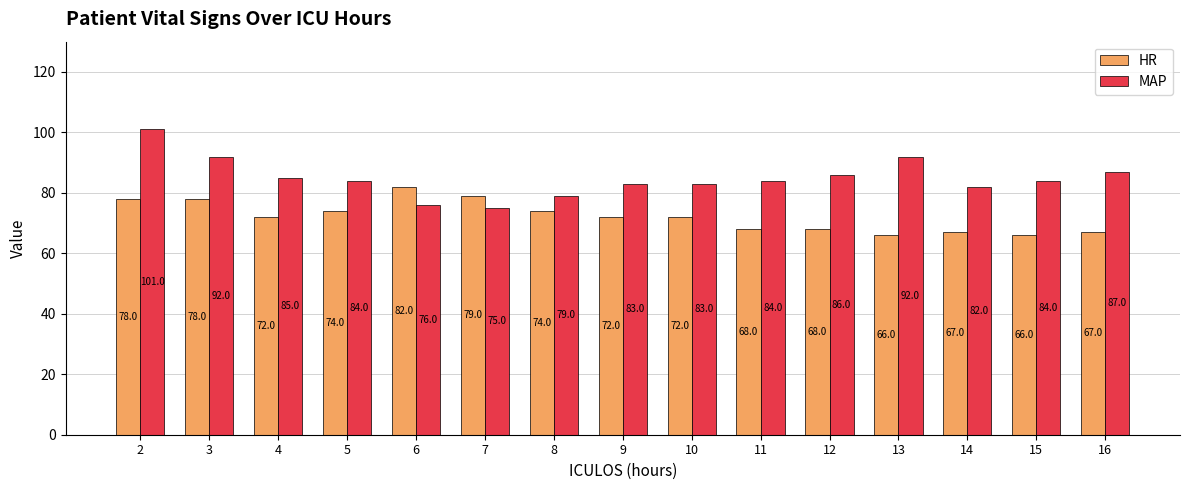

The HR series shows 29 at 11. True or false?

False